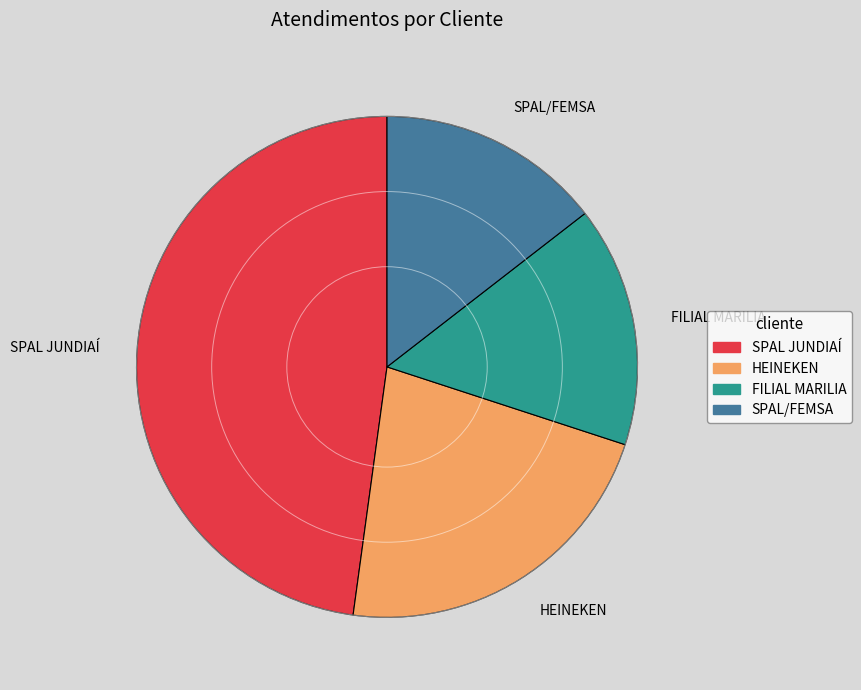

Is the sum of HEINEKEN and FILIAL MARILIA greater than half?

No